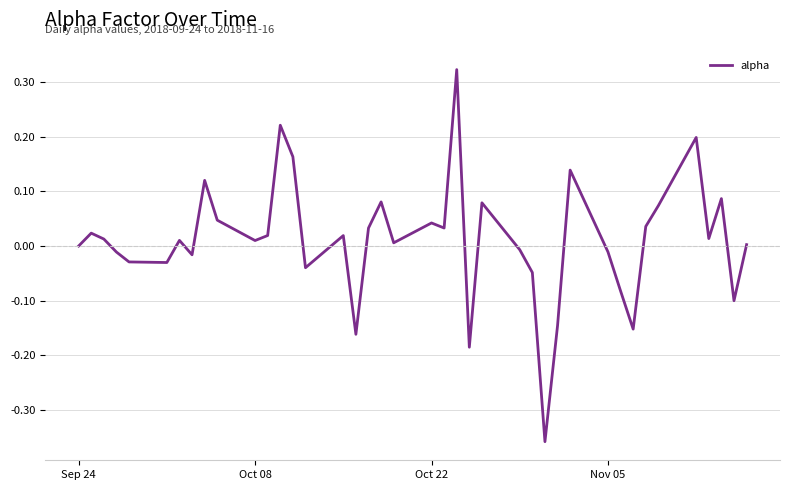

What is the difference between the maximum and minimum values?

0.7